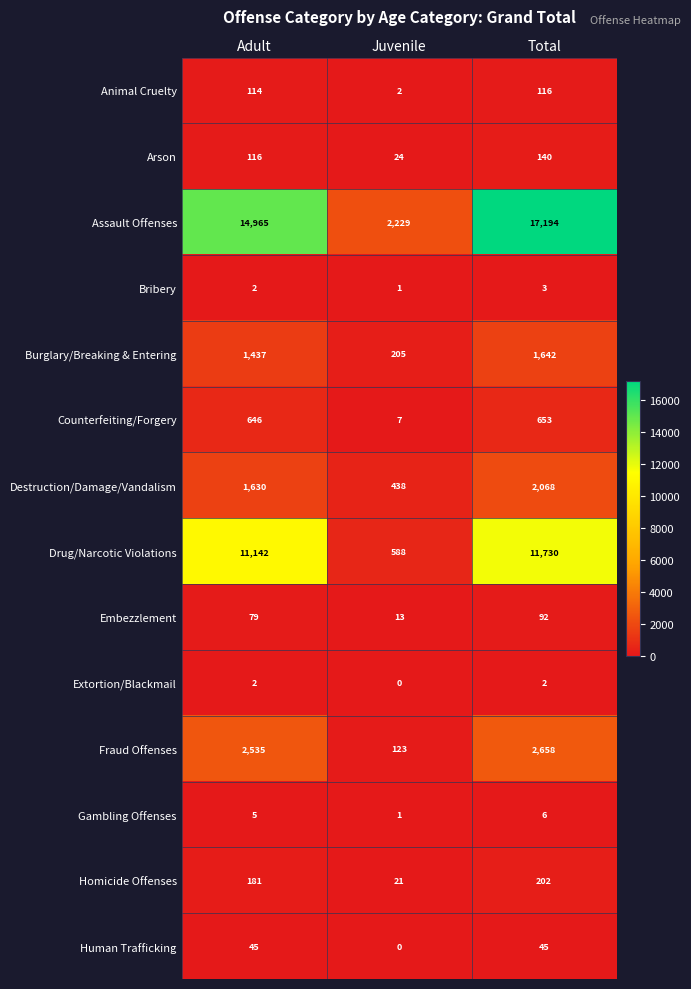

What is the difference between the Homicide Offenses values at Adult and Juvenile?

160